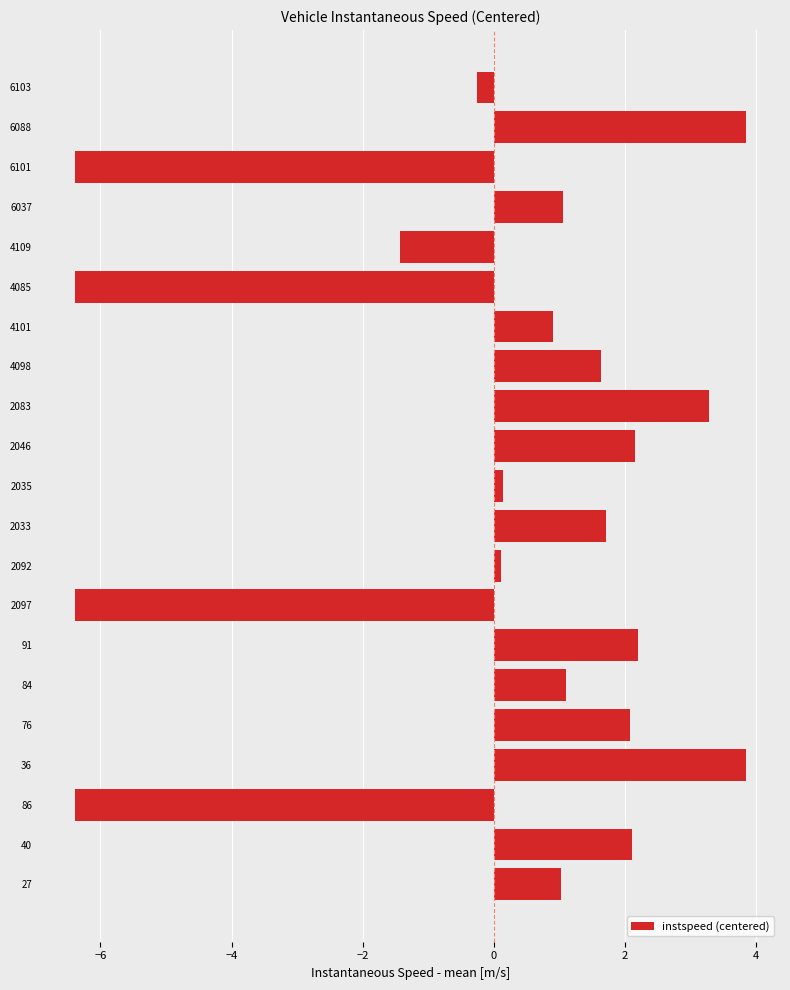

The value at 6037 is 0.5. True or false?

False